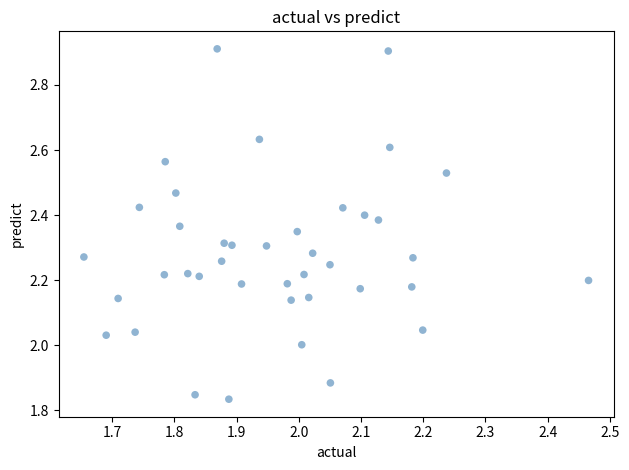

What is the range of X values (max minus min)?

0.8